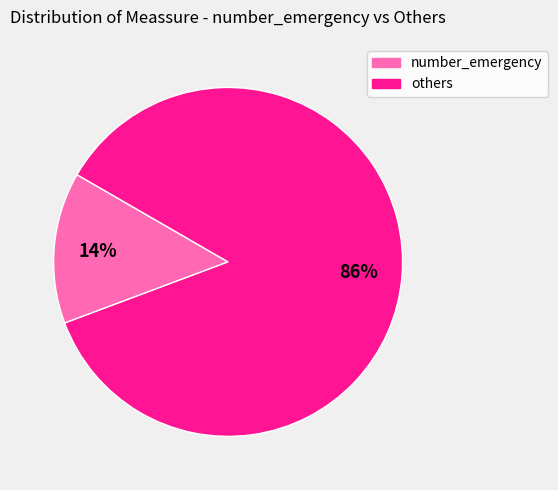

How many slices are in this pie chart?

2